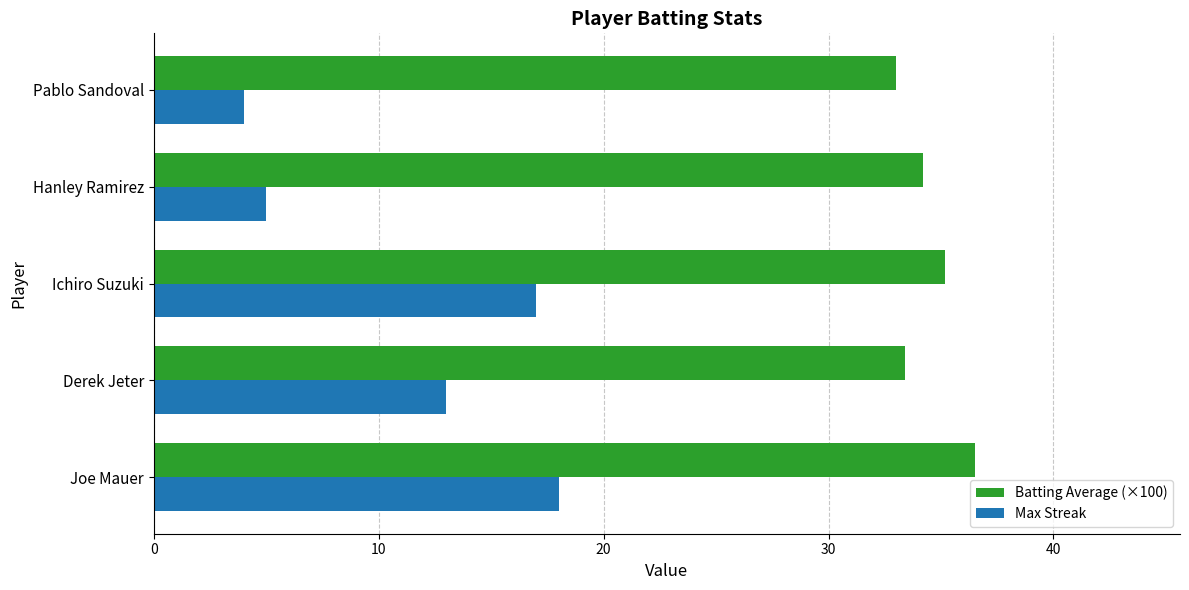

What is the minimum value shown in the chart?

4.0